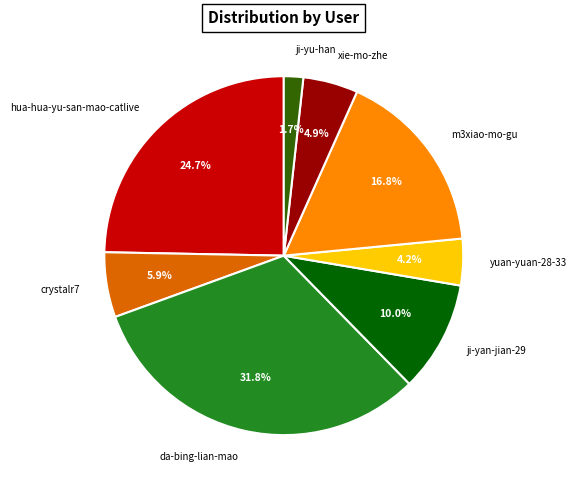

To the nearest percent, what is the combined percentage of m3xiao-mo-gu and crystalr7?

23%